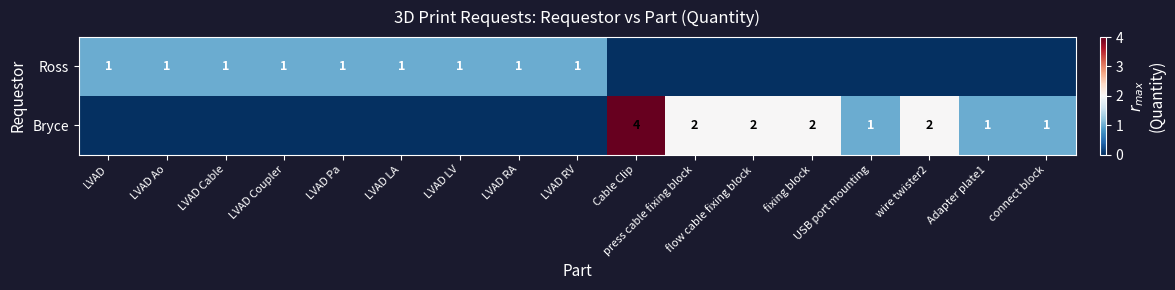

At which category is the sum across all series the highest?

Cable Clip